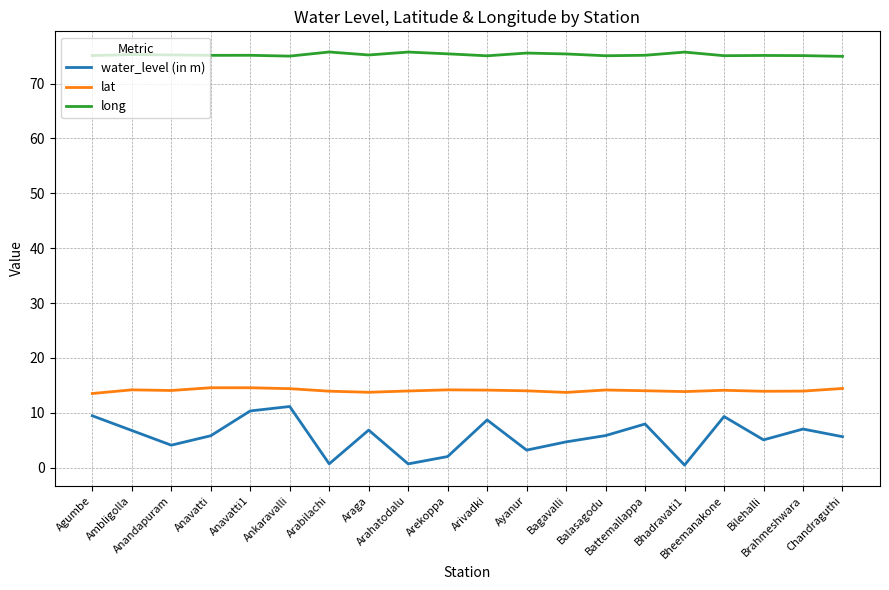

Count the number of categories in the chart.

20